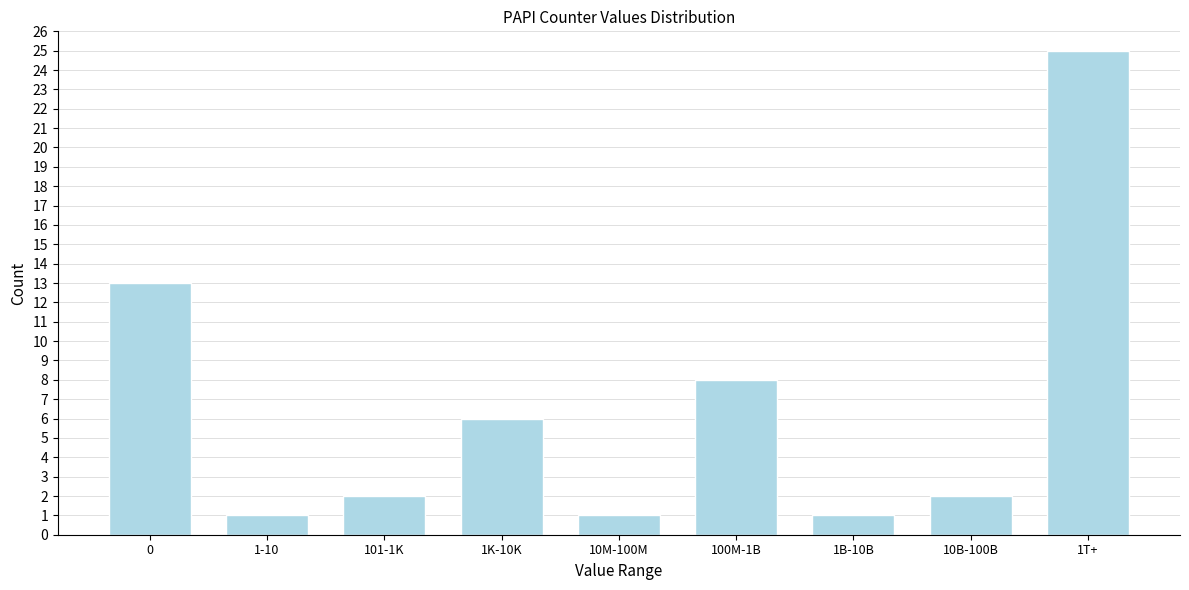

Reading left to right, list all the values displayed in this chart.

13	1	2	6	1	8	1	2	25